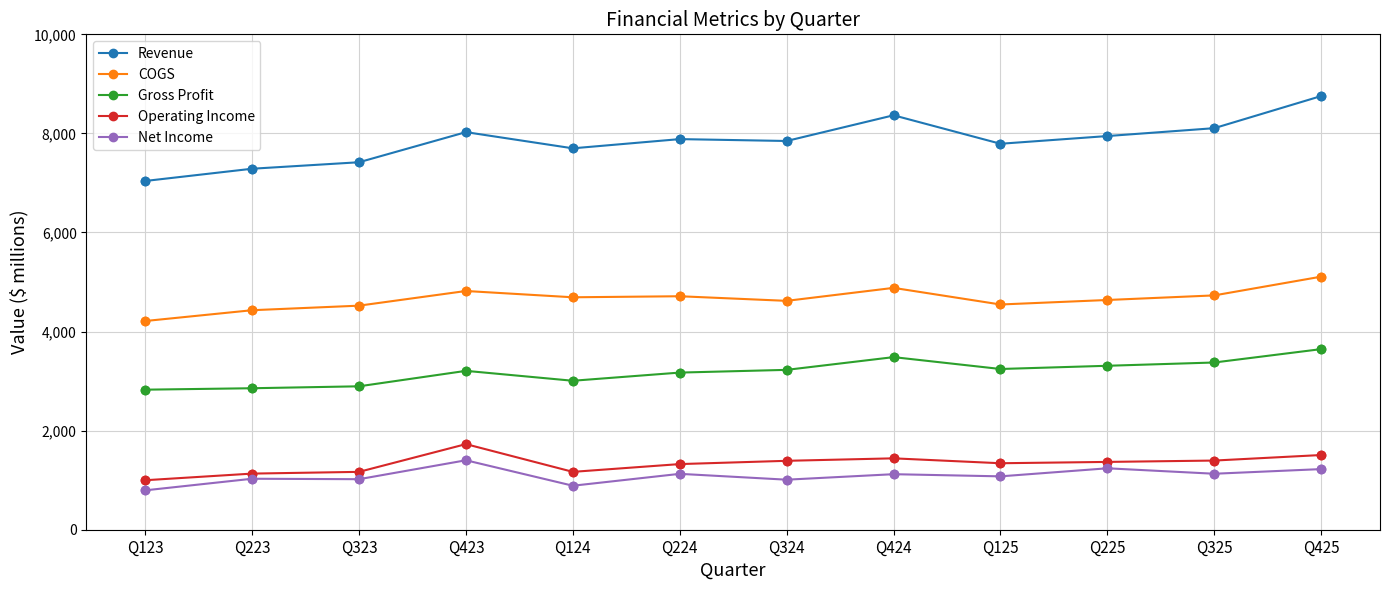

Which series has the largest range (max minus min)?

Revenue